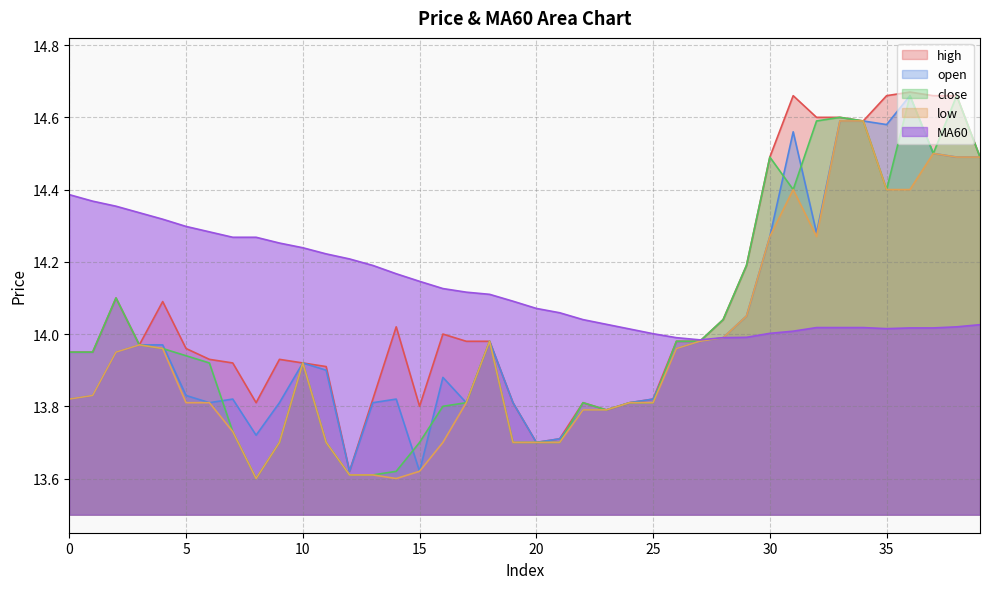

Reading left to right, list all the values displayed in this chart.

open: 13.8	13.8	13.9	14.0	14.0	13.8	13.8	13.8	13.7	13.8	13.9	13.9	13.6	13.8	13.8	13.6	13.9	13.8	14.0	13.8	13.7	13.7	13.8	13.8	13.8	13.8	14.0	14.0	14.0	14.1	14.3	14.6	14.3	14.6	14.6	14.6	14.7	14.5	14.5	14.5
close: 13.9	13.9	14.1	14.0	14.0	13.9	13.9	13.7	13.6	13.7	13.9	13.7	13.6	13.6	13.6	13.7	13.8	13.8	14.0	13.7	13.7	13.7	13.8	13.8	13.8	13.8	14.0	14.0	14.0	14.2	14.5	14.4	14.6	14.6	14.6	14.4	14.7	14.5	14.7	14.5
high: 13.9	13.9	14.1	14.0	14.1	14.0	13.9	13.9	13.8	13.9	13.9	13.9	13.6	13.8	14.0	13.8	14.0	14.0	14.0	13.8	13.7	13.7	13.8	13.8	13.8	13.8	14.0	14.0	14.0	14.2	14.5	14.7	14.6	14.6	14.6	14.7	14.7	14.7	14.7	14.5
low: 13.8	13.8	13.9	14.0	14.0	13.8	13.8	13.7	13.6	13.7	13.9	13.7	13.6	13.6	13.6	13.6	13.7	13.8	14.0	13.7	13.7	13.7	13.8	13.8	13.8	13.8	14.0	14.0	14.0	14.1	14.3	14.4	14.3	14.6	14.6	14.4	14.4	14.5	14.5	14.5
MA60: 14.4	14.4	14.4	14.3	14.3	14.3	14.3	14.3	14.3	14.3	14.2	14.2	14.2	14.2	14.2	14.1	14.1	14.1	14.1	14.1	14.1	14.1	14.0	14.0	14.0	14.0	14.0	14.0	14.0	14.0	14.0	14.0	14.0	14.0	14.0	14.0	14.0	14.0	14.0	14.0